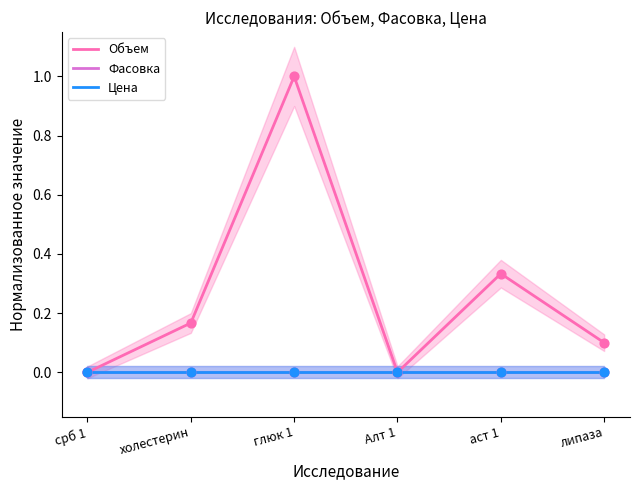

At which category is the sum across all series the highest?

глюк 1